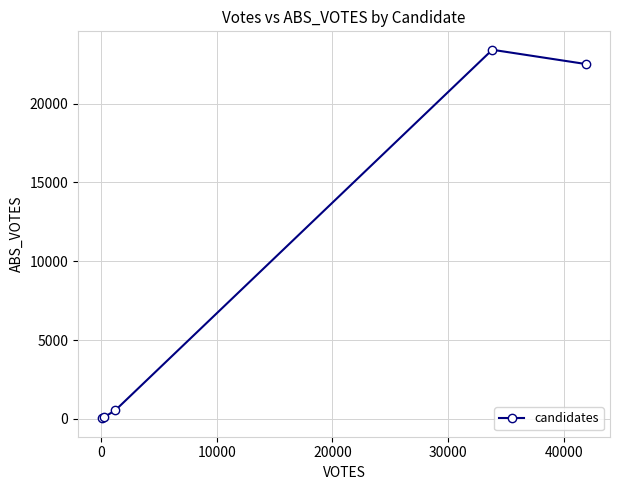

What is the difference between the second highest and second lowest values?

22403